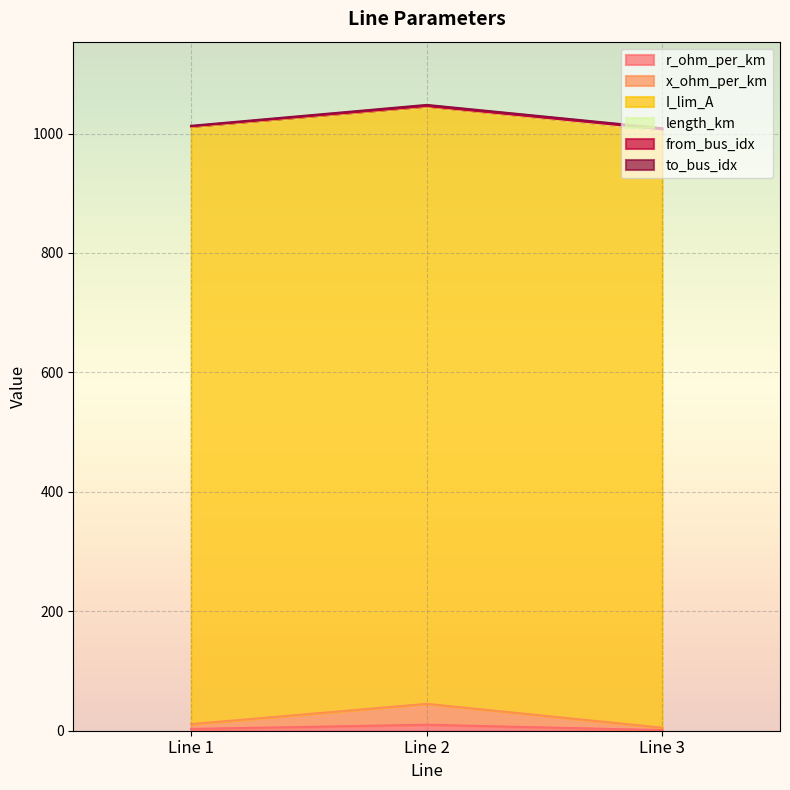

Reading left to right, what are all the values shown in this chart?

r_ohm_per_km: Line 1=3	Line 2=10	Line 3=1
x_ohm_per_km: Line 1=8	Line 2=35	Line 3=4
I_lim_A: Line 1=1000	Line 2=1000	Line 3=1000
length_km: Line 1=1	Line 2=1	Line 3=1
from_bus_idx: Line 1=0	Line 2=0	Line 3=1
to_bus_idx: Line 1=1	Line 2=2	Line 3=2